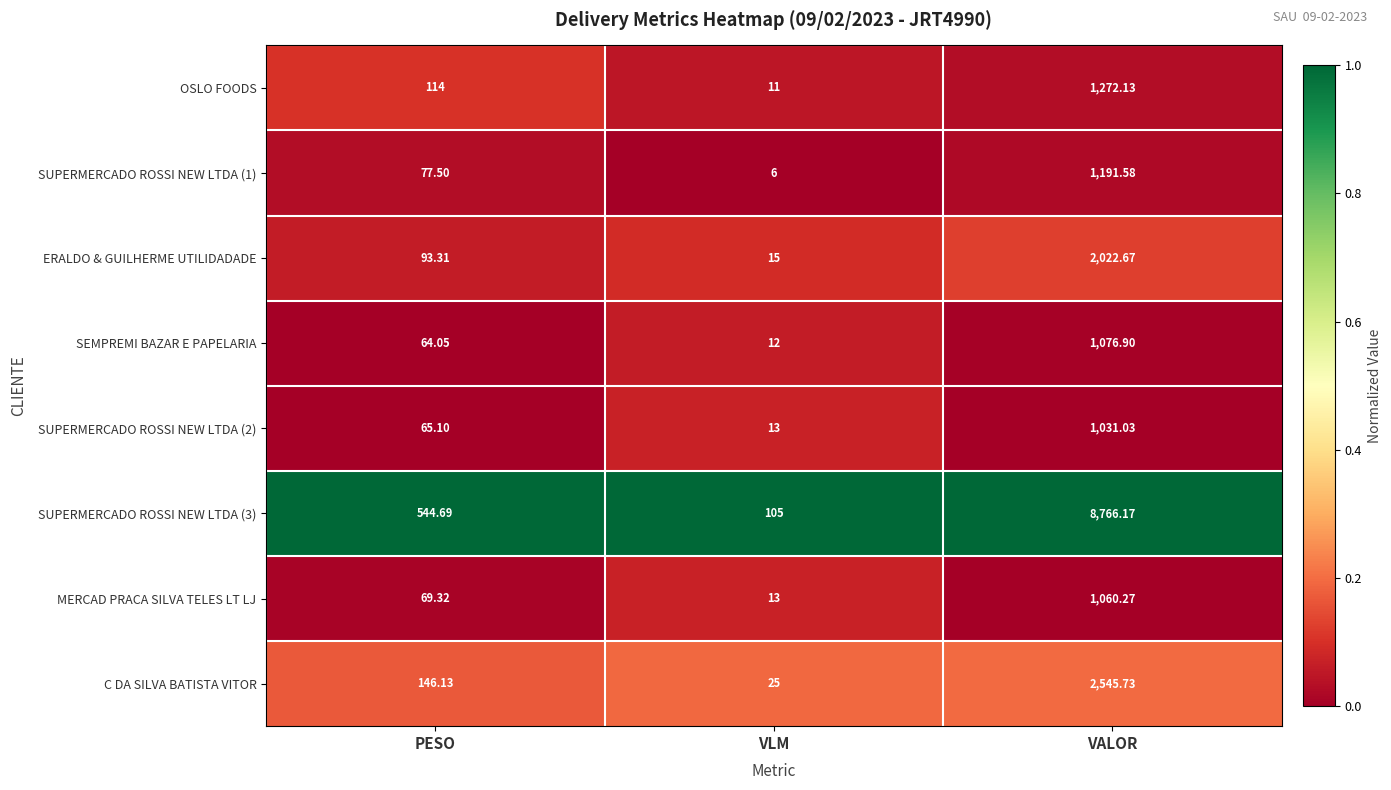

Which label corresponds to the smallest value in the chart?

VLM